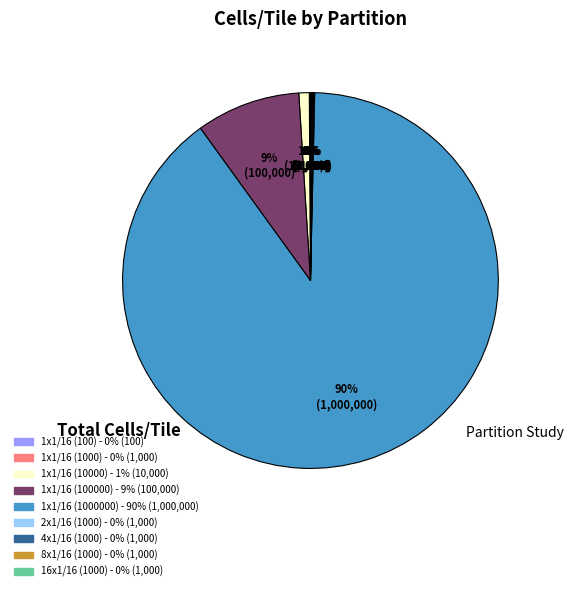

To the nearest percent, what percentage of the pie is 1x1/16 (100000)?

9%